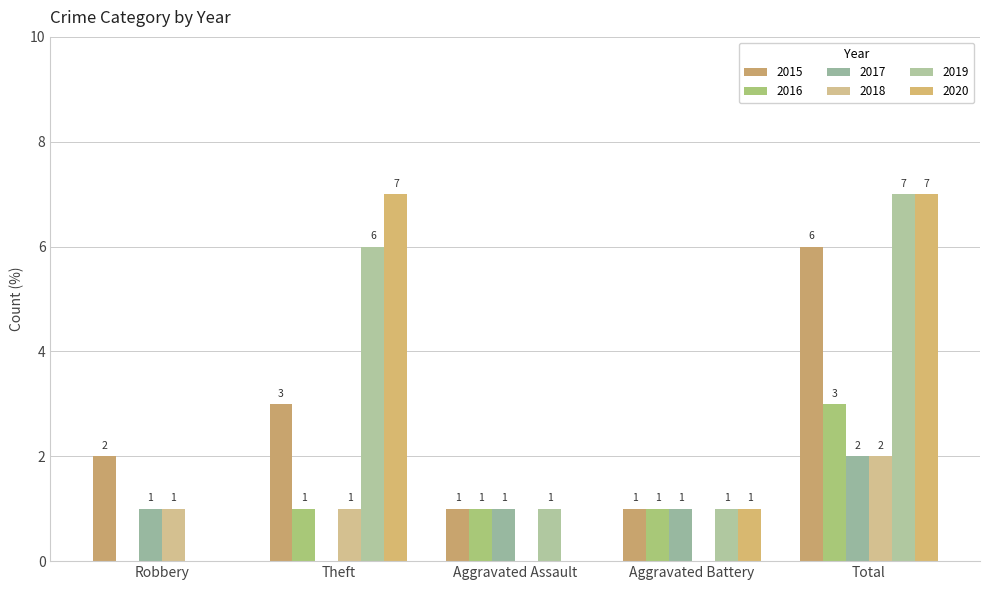

What is the total value across all series at Total?

27